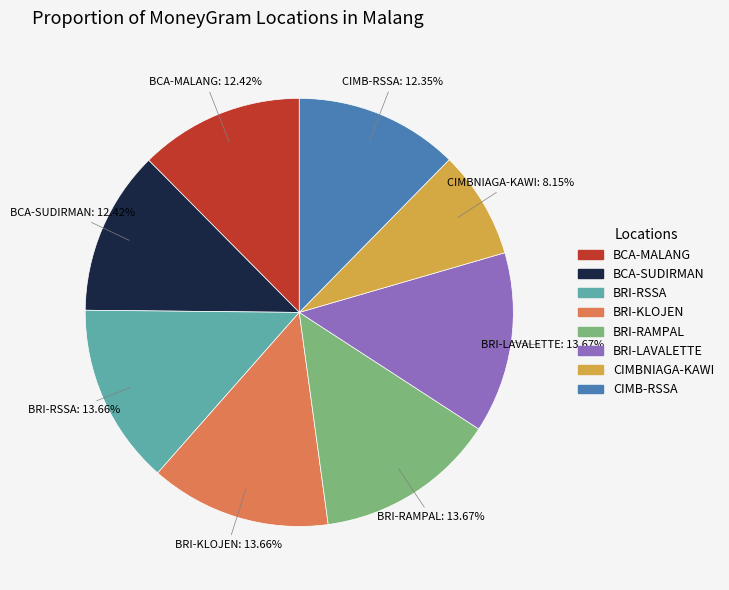

Does any single category account for the majority?

No